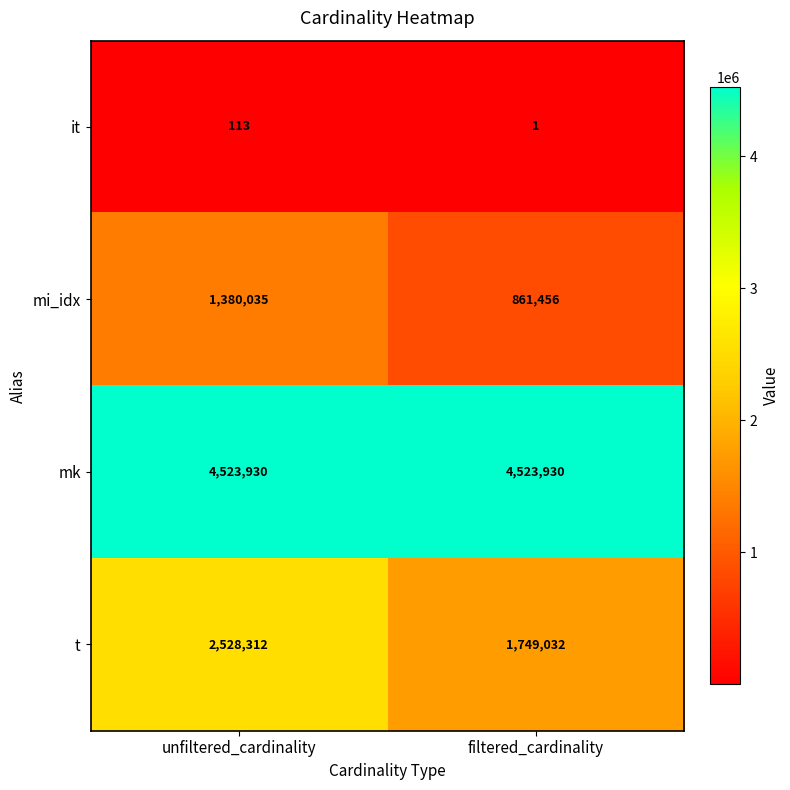

What is the spread (max minus min) of values at filtered_cardinality?

4523929